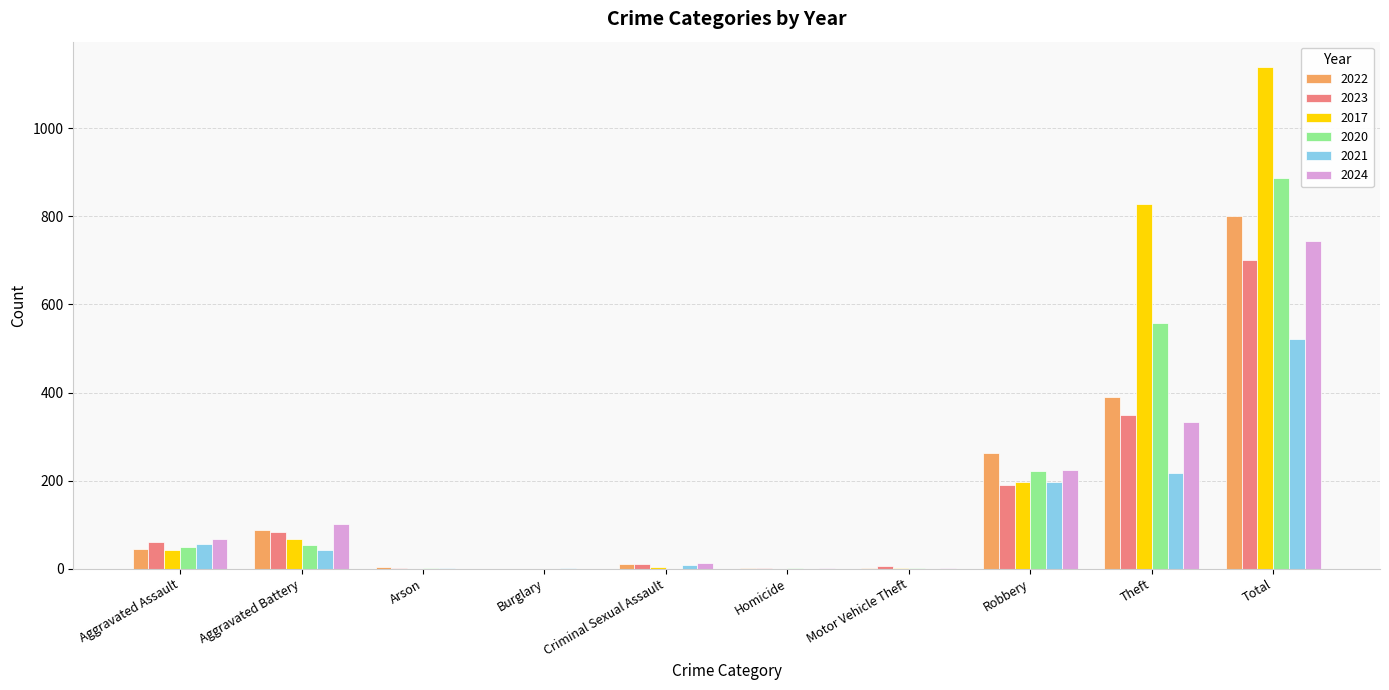

What is the approximate value of 2023 at Robbery?

190